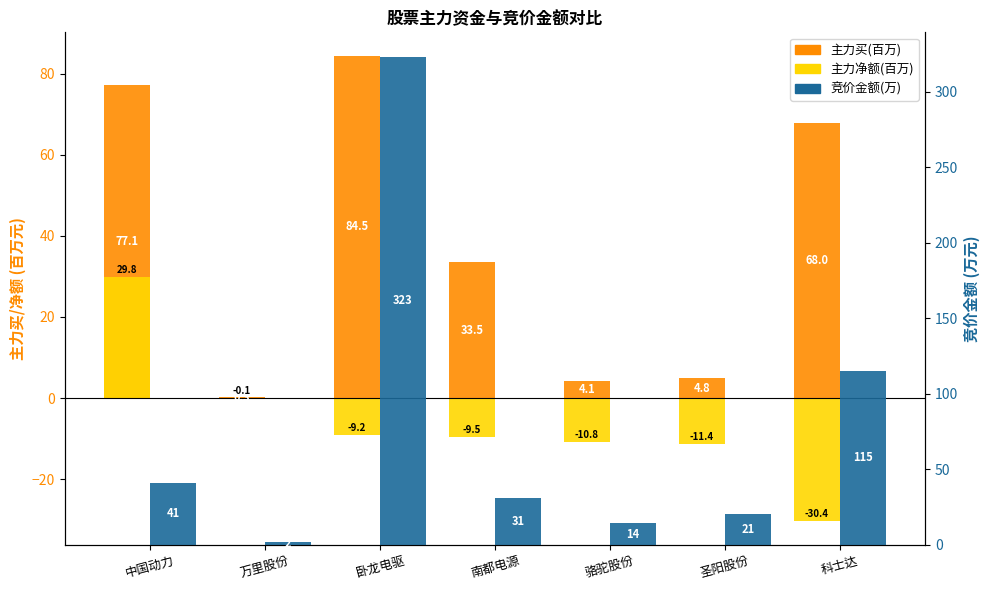

Reading right to left, transcribe all the data shown in this chart.

主力买(百万): 68.0	4.8	4.1	33.5	84.5	0.3	77.1
主力净额(百万): -30.4	-11.4	-10.8	-9.5	-9.2	-0.1	29.8
竞价金额(万): 115.2	20.6	14.2	30.8	323.2	1.9	41.2